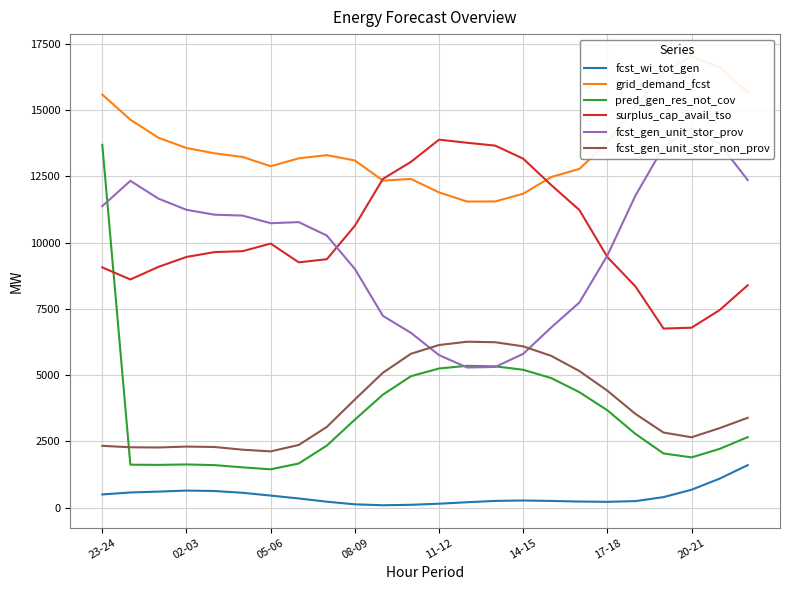

The value of pred_gen_res_not_cov at 14-15 is 5202. True or false?

True